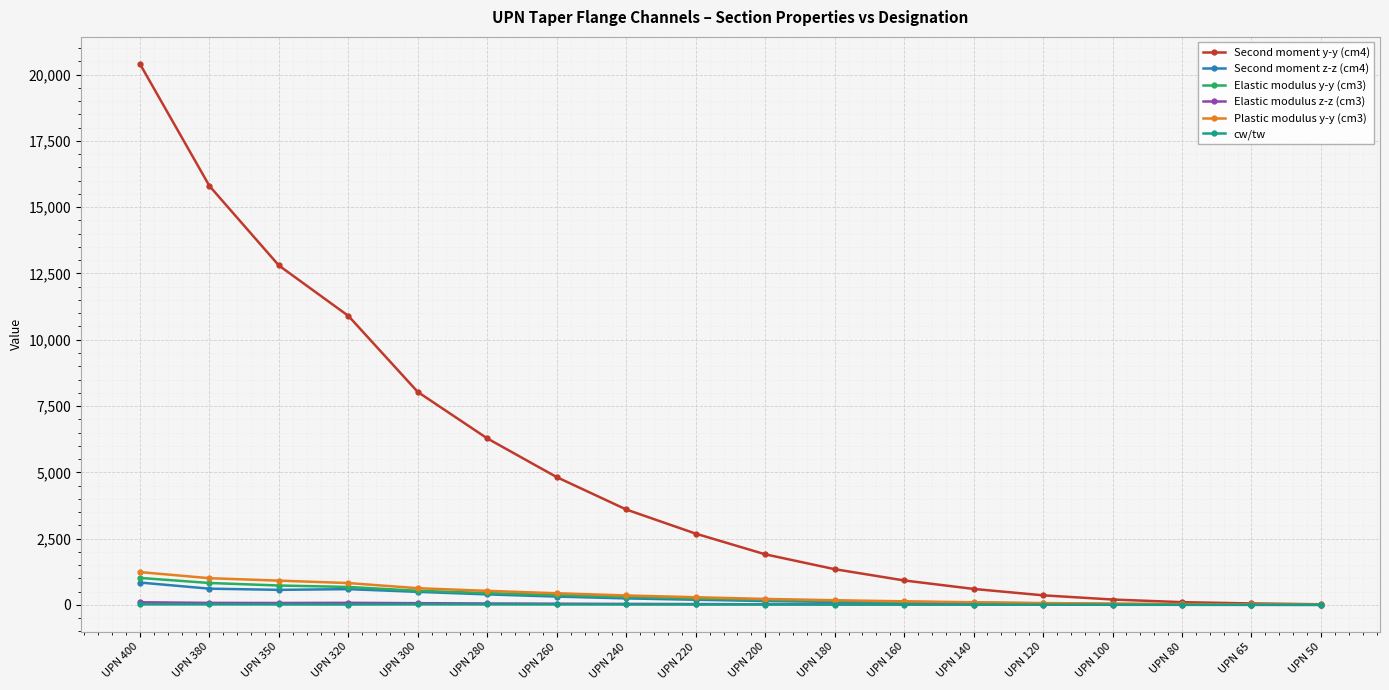

The value of Second moment y-y (cm4) at UPN 180 is 1350.0. True or false?

True